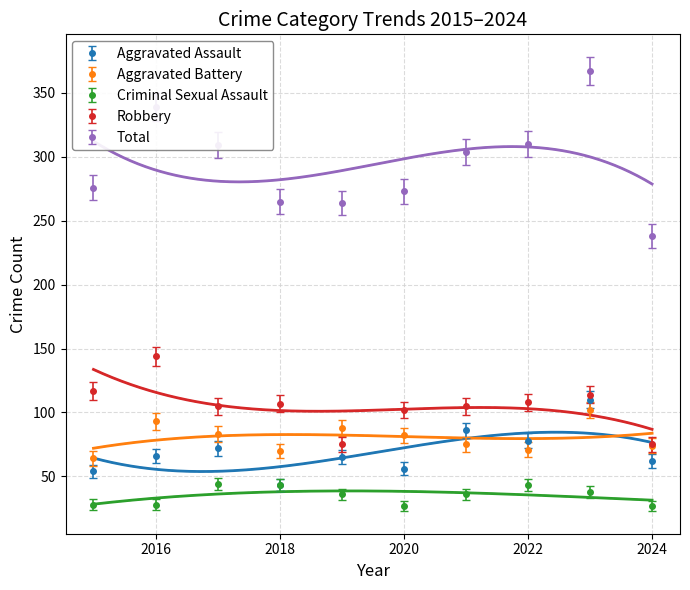

What is the value of the Criminal Sexual Assault point at the 5th from the left?

36